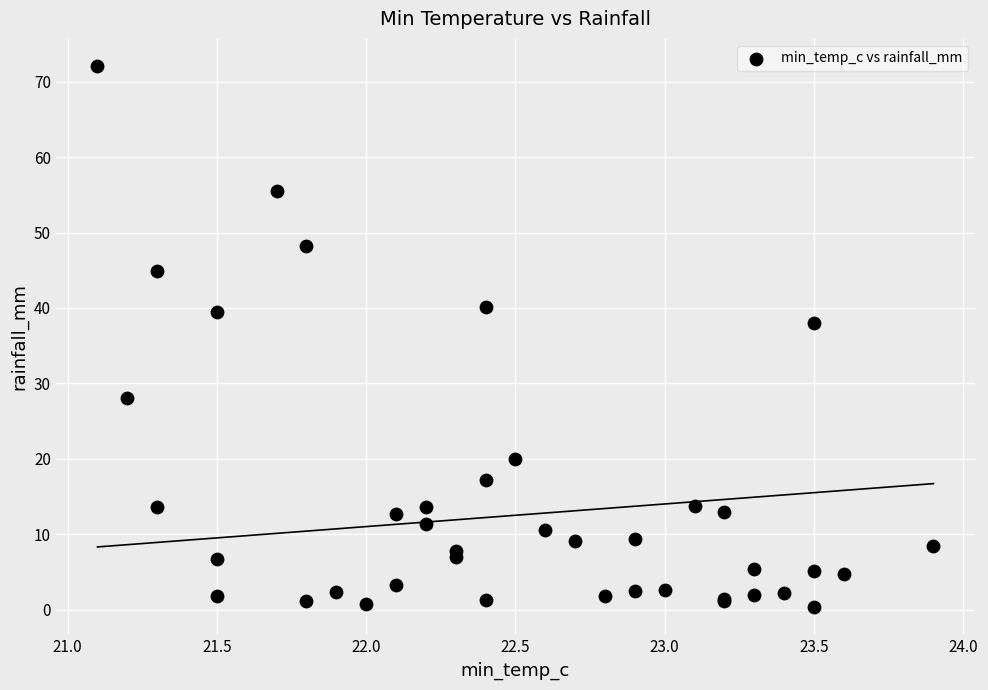

What Y value in the scatter plot is closest to 36?

38.0